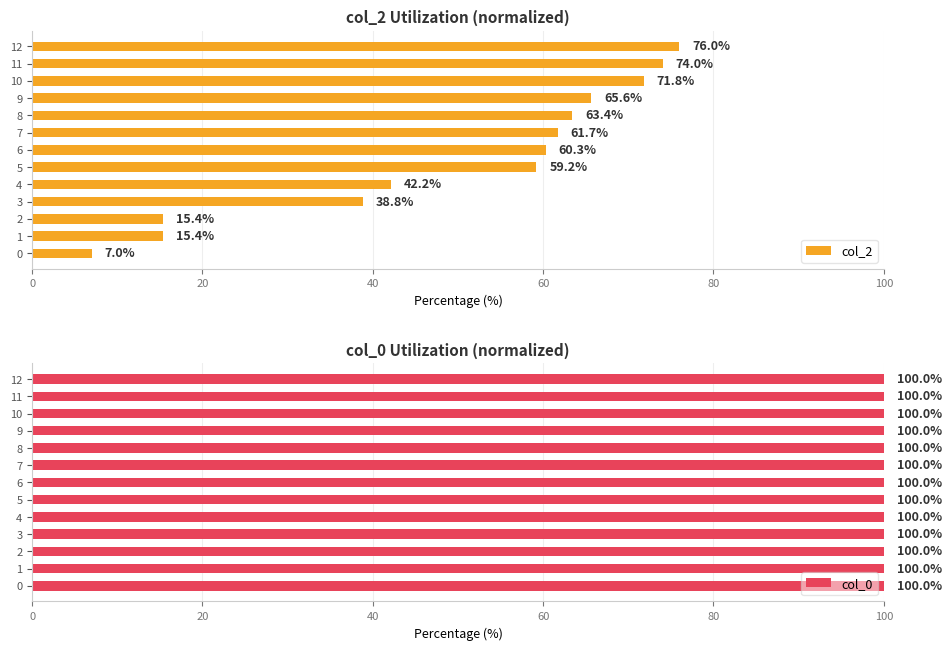

What is the difference between the maximum and second lowest values in the col_2 series?

60.6